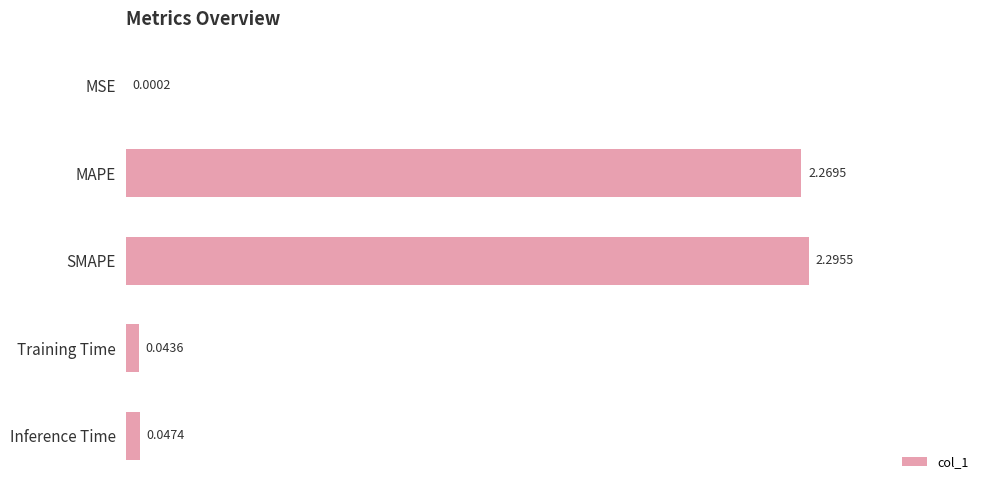

Which has a higher value, Inference Time or MSE?

Inference Time